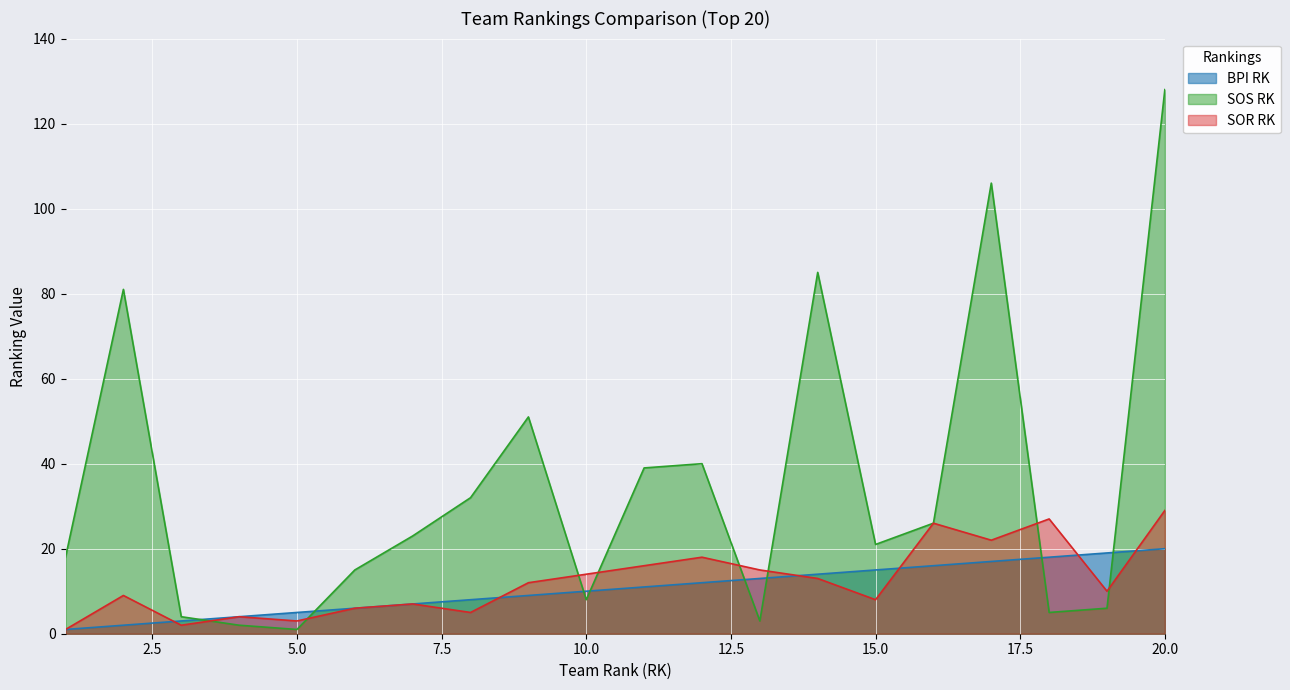

What is the difference between the maximum and minimum values in the BPI RK series?

19